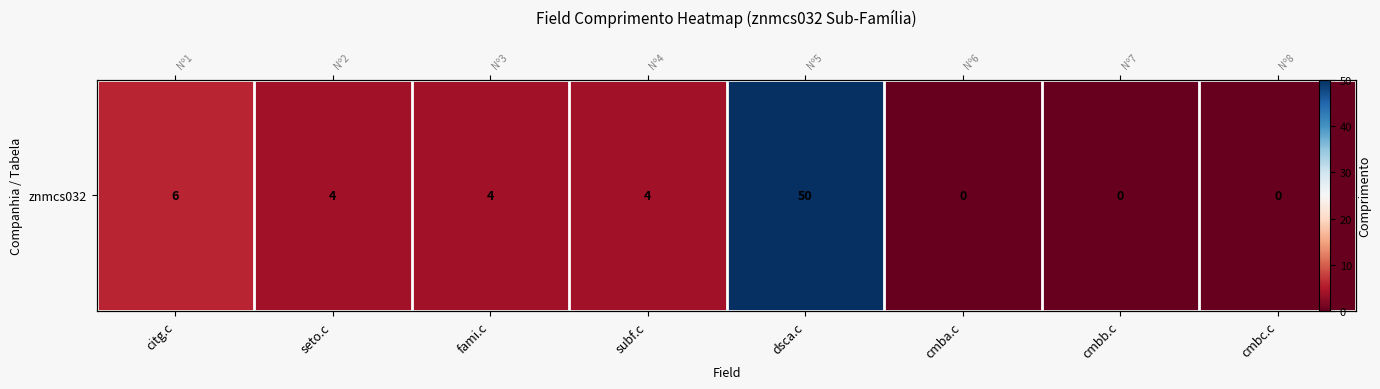

What is the maximum value shown in the chart?

50